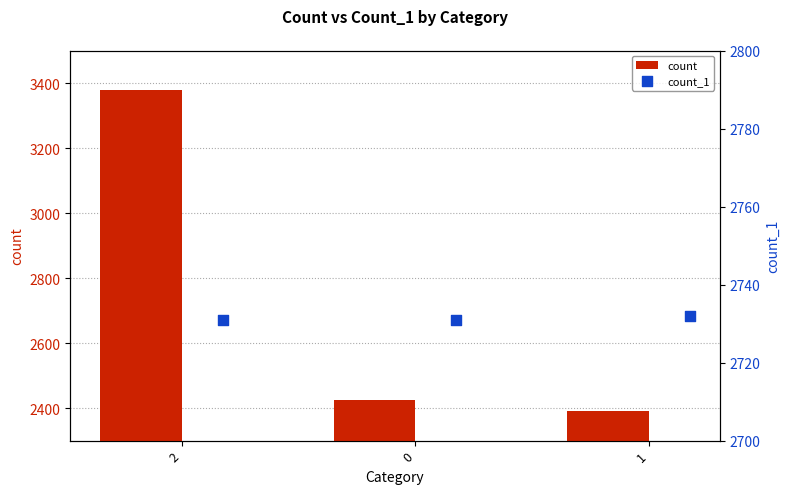

Is the value of count_1 at 2 greater than the value of count at 2?

No